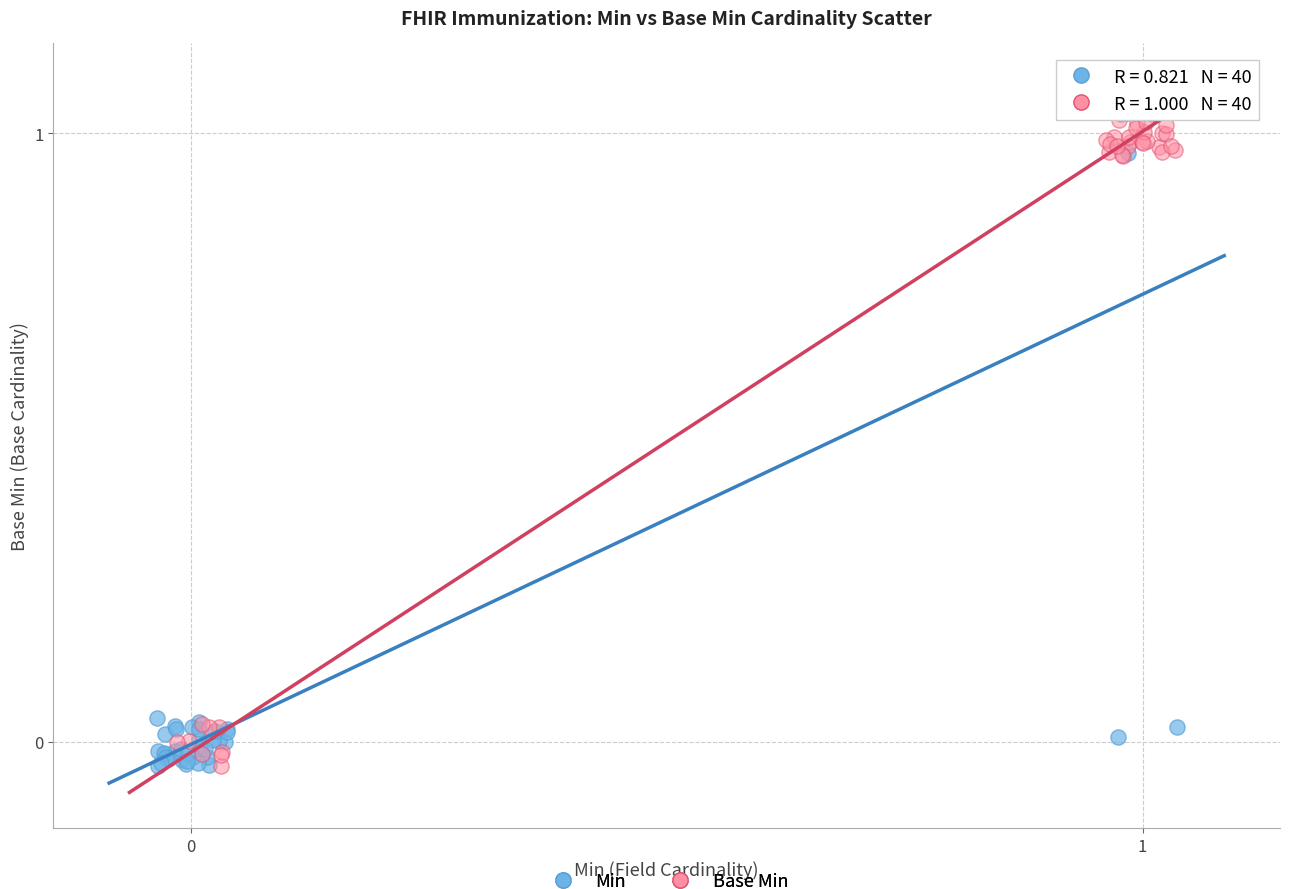

What are all the series names shown in the legend?

Min, Base Min